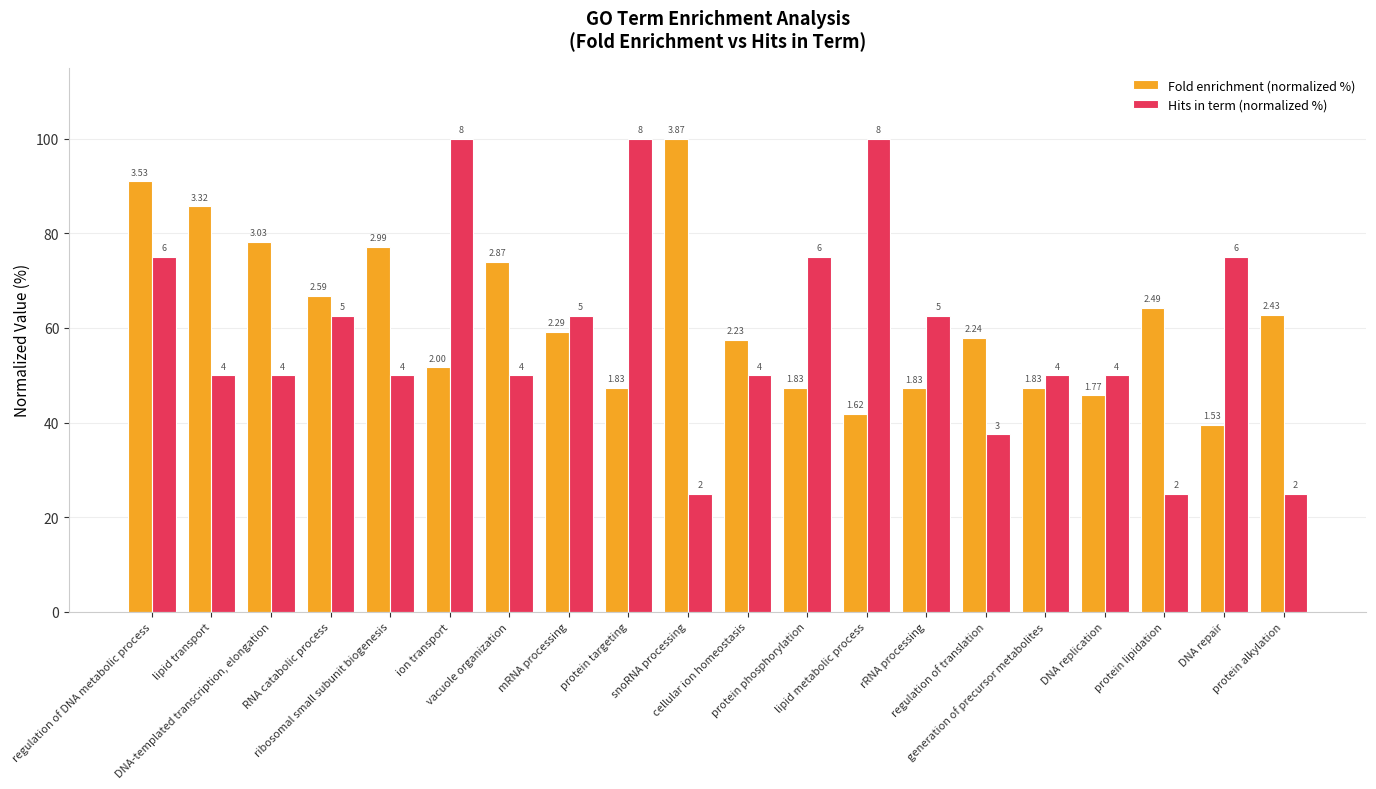

Rank the series at snoRNA processing from highest to lowest value.

Fold enrichment (normalized %), Hits in term (normalized %)